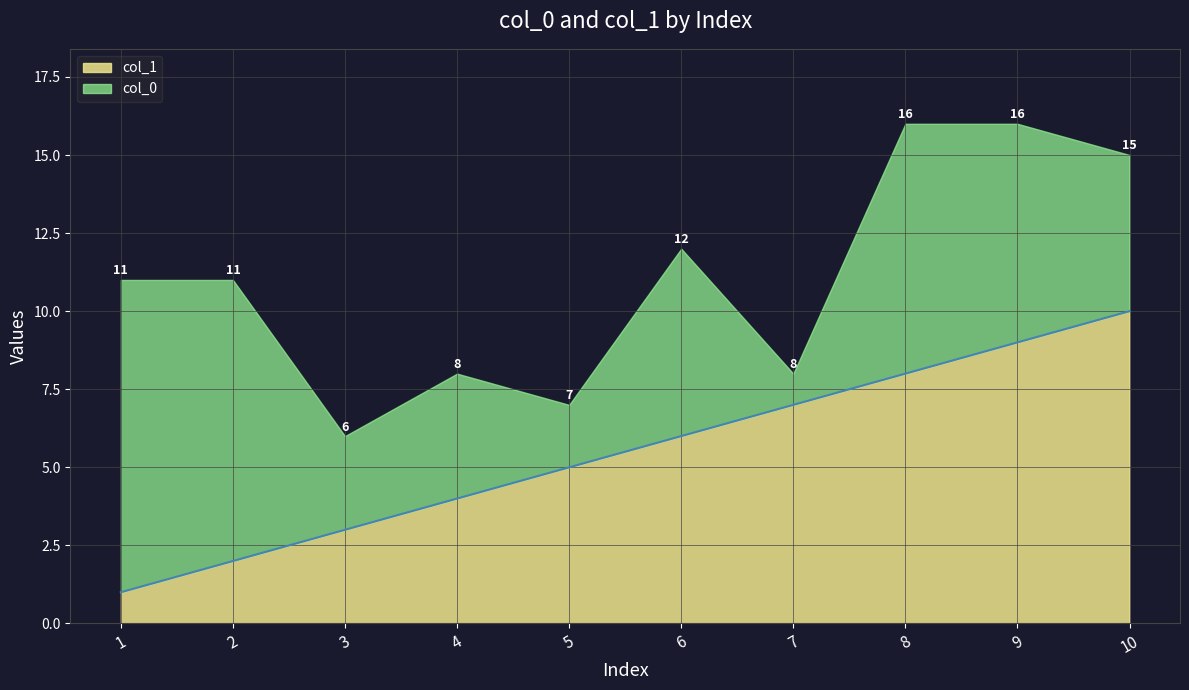

At which label is the value closest to 5?

5